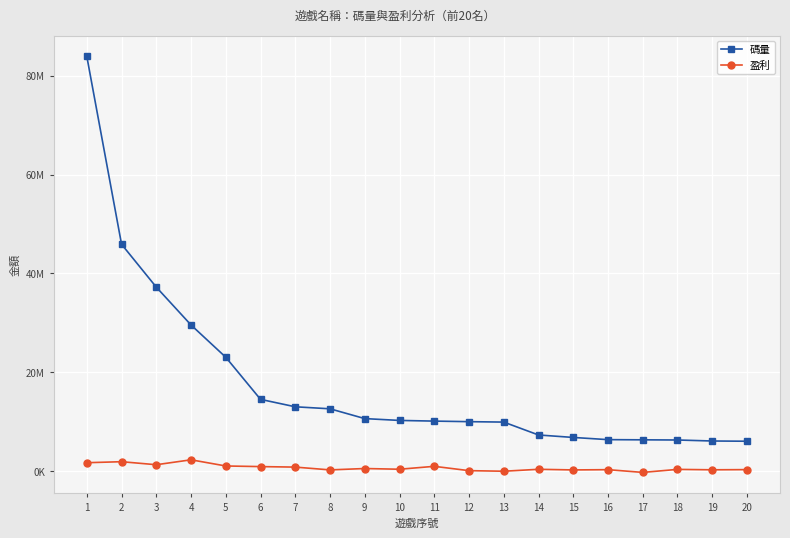

What is the value of the 碼量 point at the 12th from the left?

9989742.7